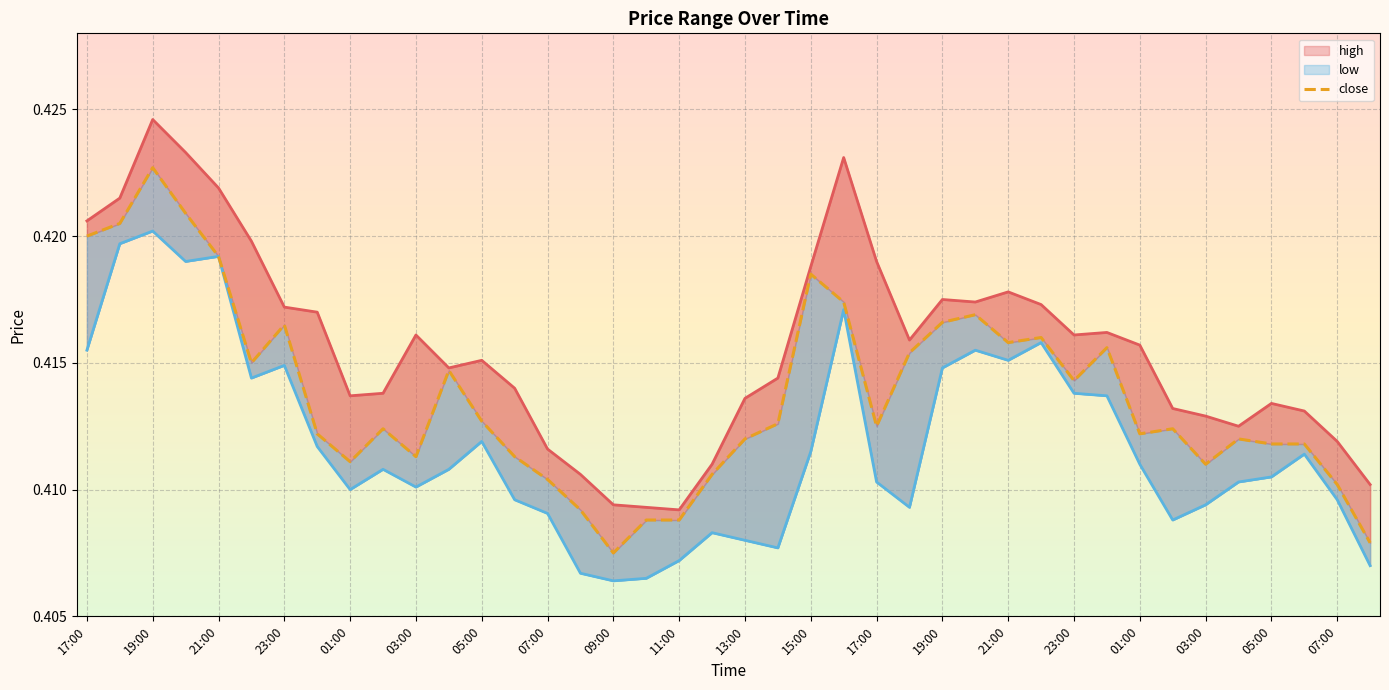

How many lines are shown in the chart?

3